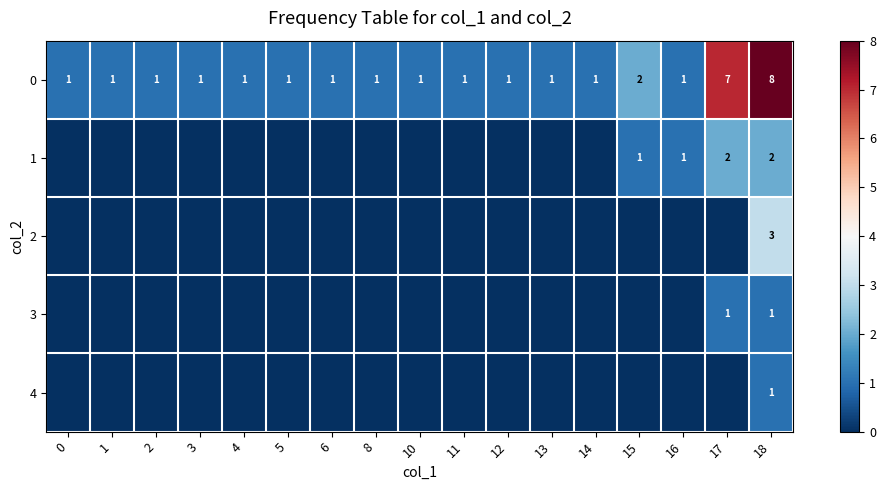

The value of 1 at 18 is 2. True or false?

True